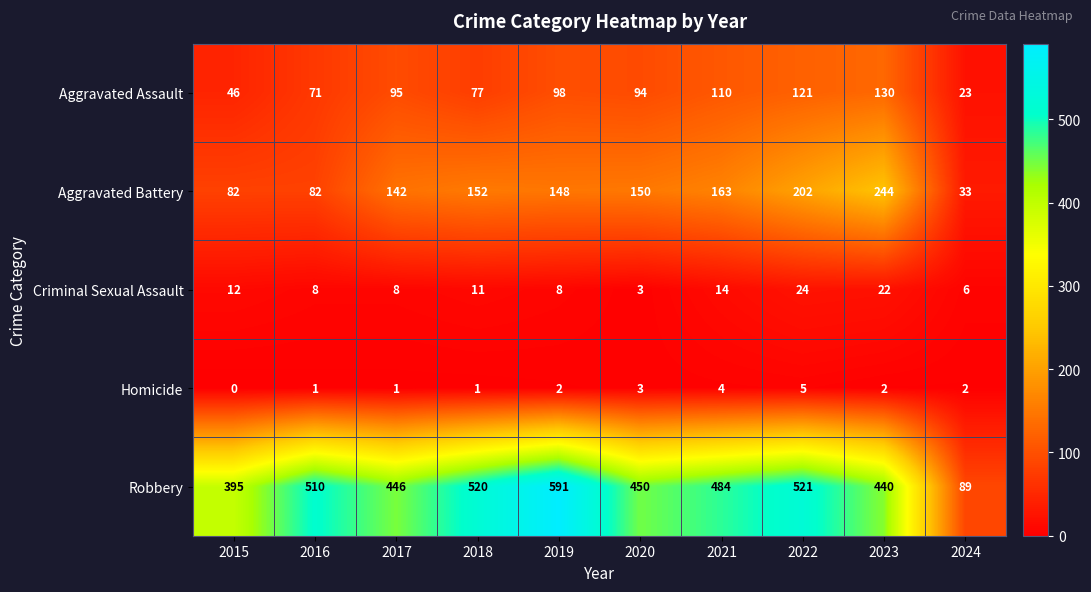

At which category is the sum across all series the highest?

2022